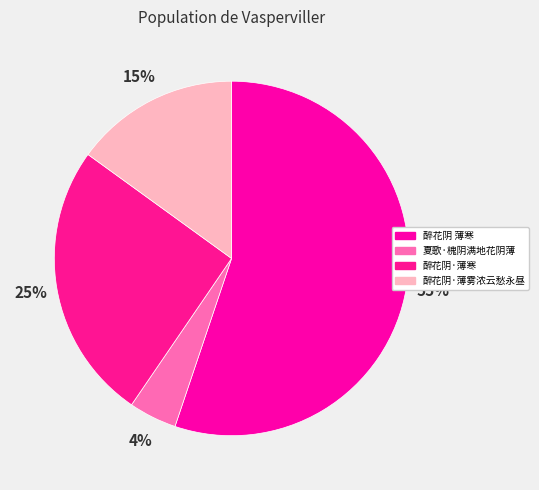

Rank the categories by value from highest to lowest.

醉花阴 薄寒, 醉花阴·薄寒, 醉花阴·薄雾浓云愁永昼, 夏歌·槐阴满地花阴薄